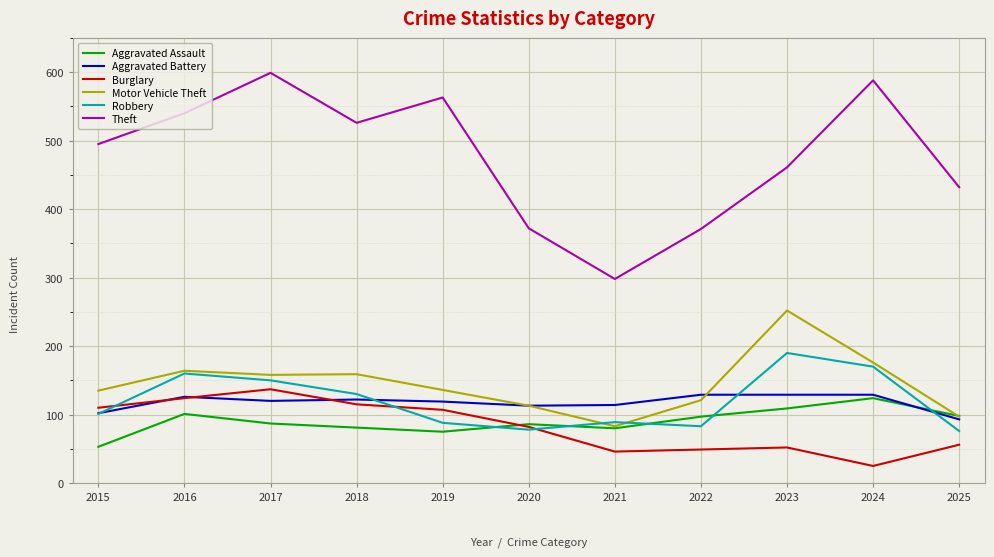

What is the spread (max minus min) of values at 2020?

294